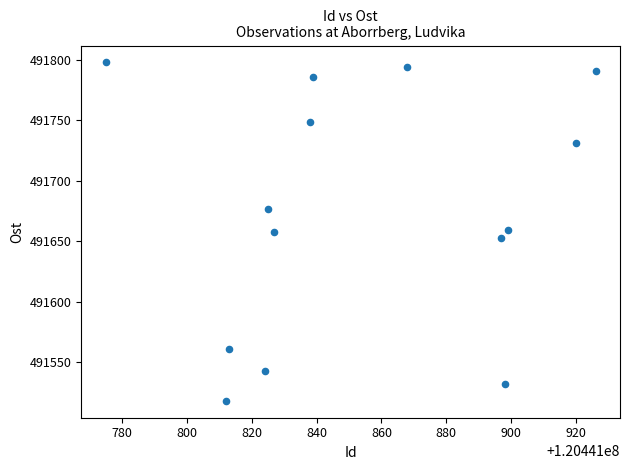

What is the range of Y values (max minus min)?

280